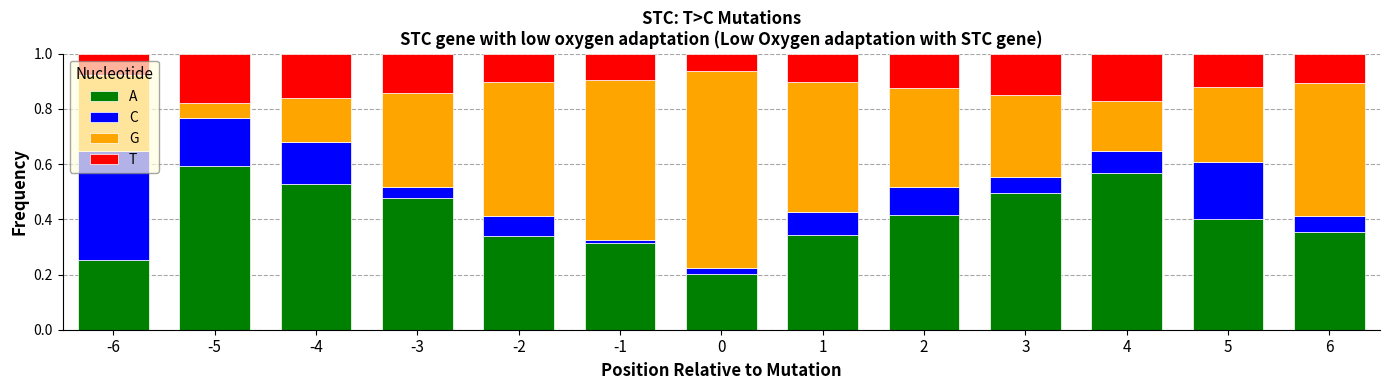

What is the sum of the A values at 2 and -4?

0.9